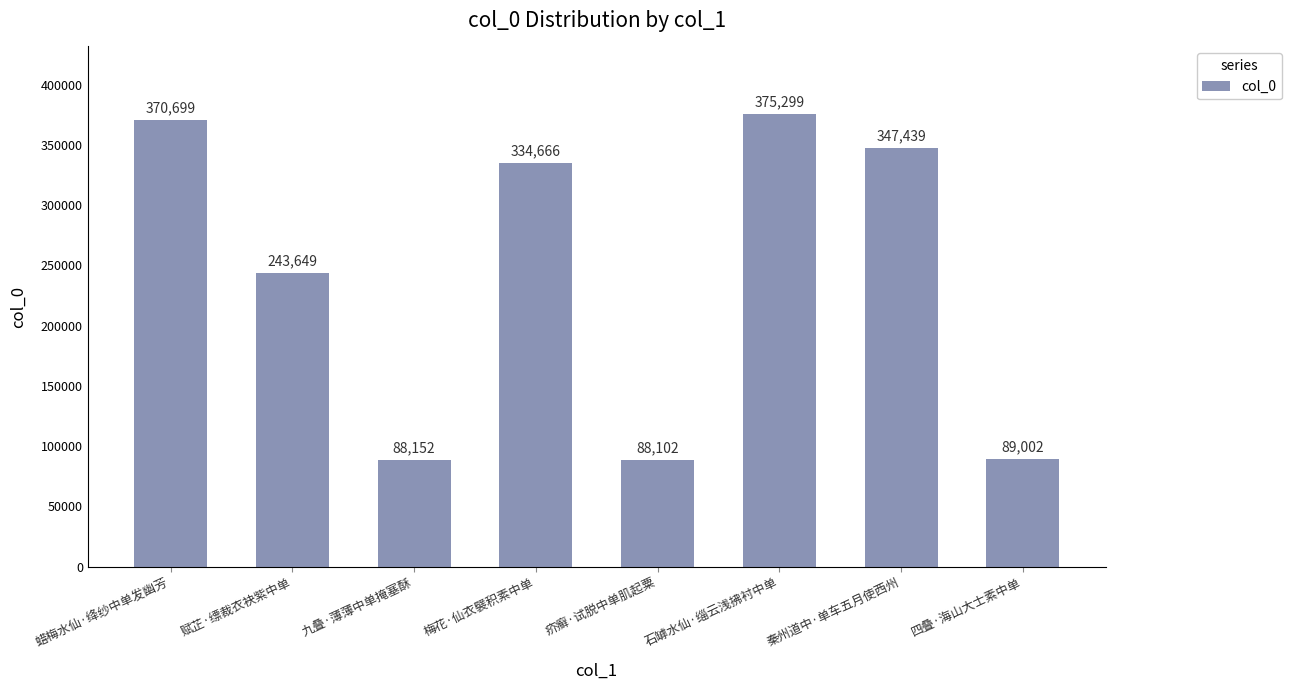

Between 九叠·薄薄中单掩塞酥 and 蜡梅水仙·绛纱中单发幽芳, which is larger?

蜡梅水仙·绛纱中单发幽芳